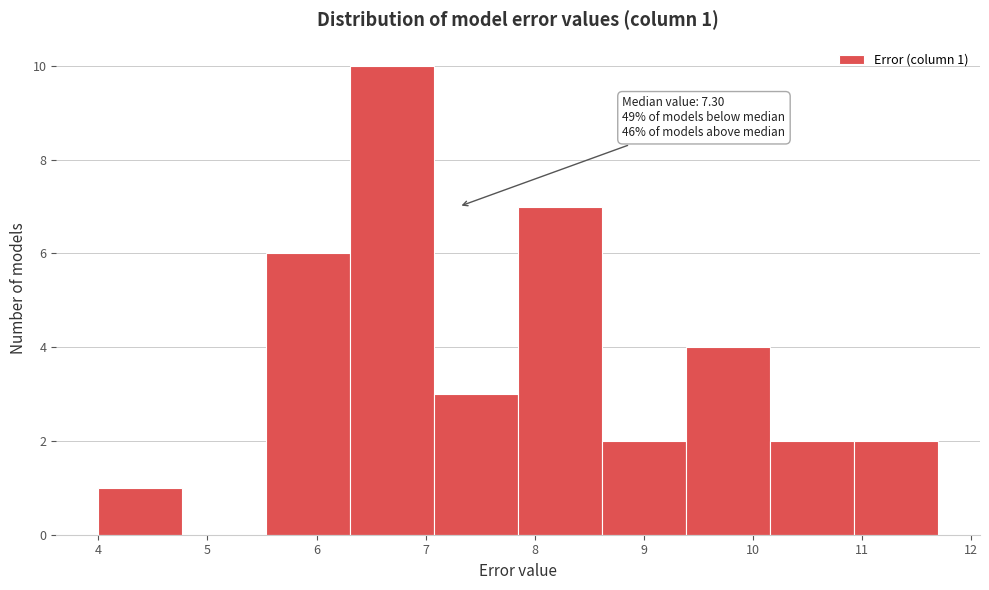

Which range on the x-axis has the tallest bar?

6.3 to 7.1